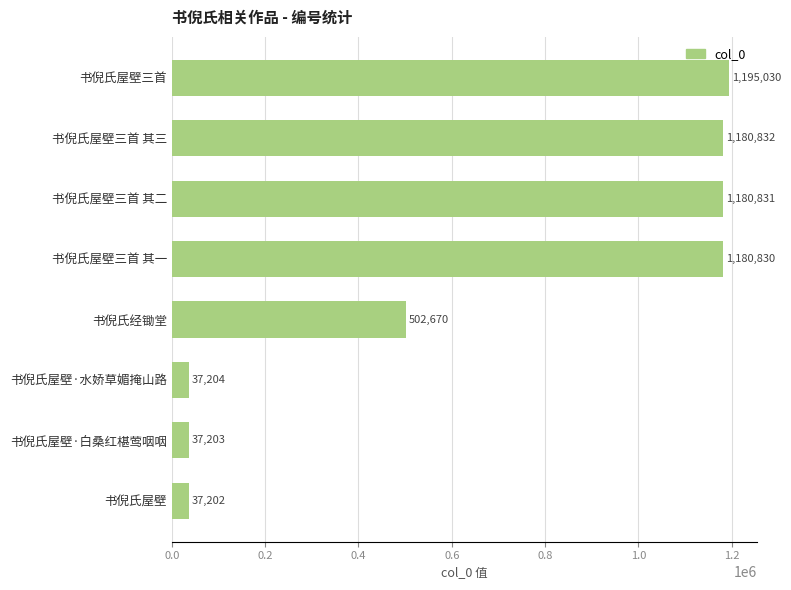

How many bars are there in total?

8